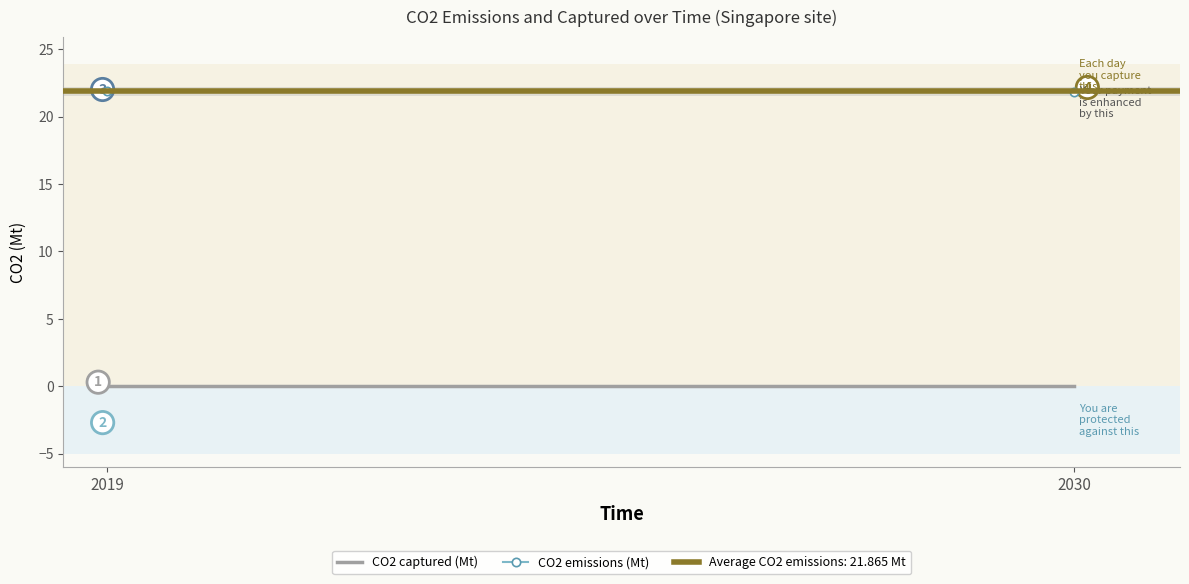

Which category has the lowest value in the CO2 captured (Mt) series?

2019